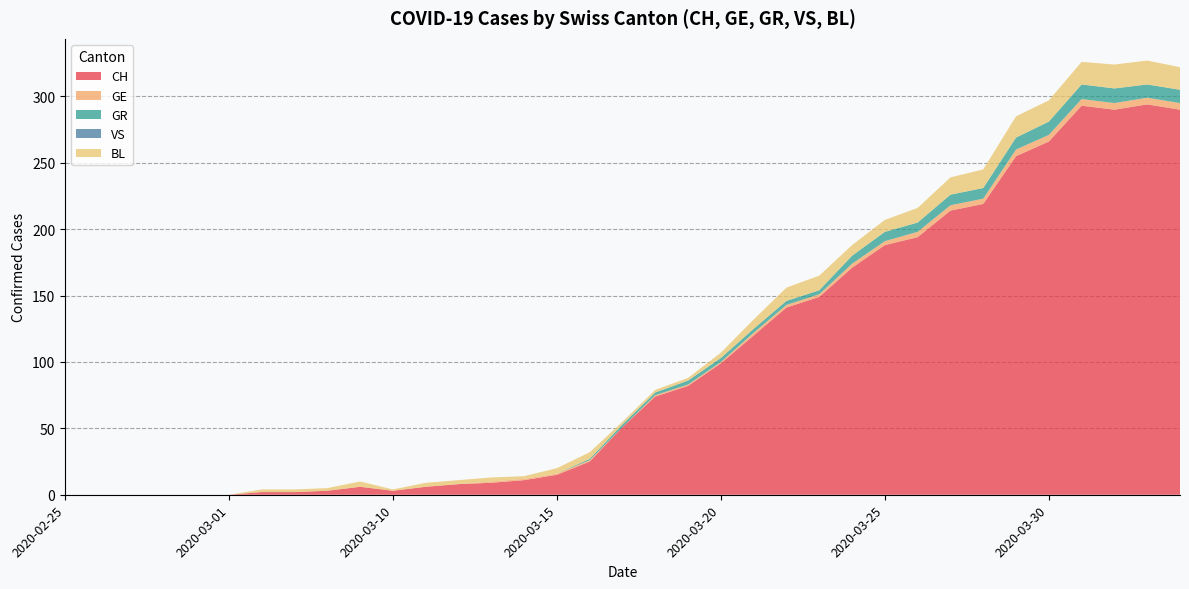

Reading right to left, transcribe all the data shown in this chart.

CH: 290	294	290	293	266	255	219	214	194	188	171	149	141	120	99	82	74	51	25	15	11	9	8	6	3	6	3	2	2	0	0	0	0	0	0
GE: 5	5	5	5	5	5	4	4	4	3	3	2	2	2	1	1	1	0	1	1	1	1	0	0	0	0	0	0	0	0	0	0	0	0	0
GR: 10	10	11	11	10	9	8	8	7	7	6	3	3	3	3	3	2	2	1	0	0	0	0	0	0	0	0	0	0	0	0	0	0	0	0
VS: 0	0	0	0	0	0	0	0	0	0	0	0	0	0	0	0	0	0	0	0	0	0	0	0	0	0	0	0	0	0	0	0	0	0	0
BL: 17	18	18	17	16	16	14	13	11	9	8	11	10	7	4	2	2	2	5	4	2	3	3	3	1	4	2	2	2	0	0	0	0	0	0